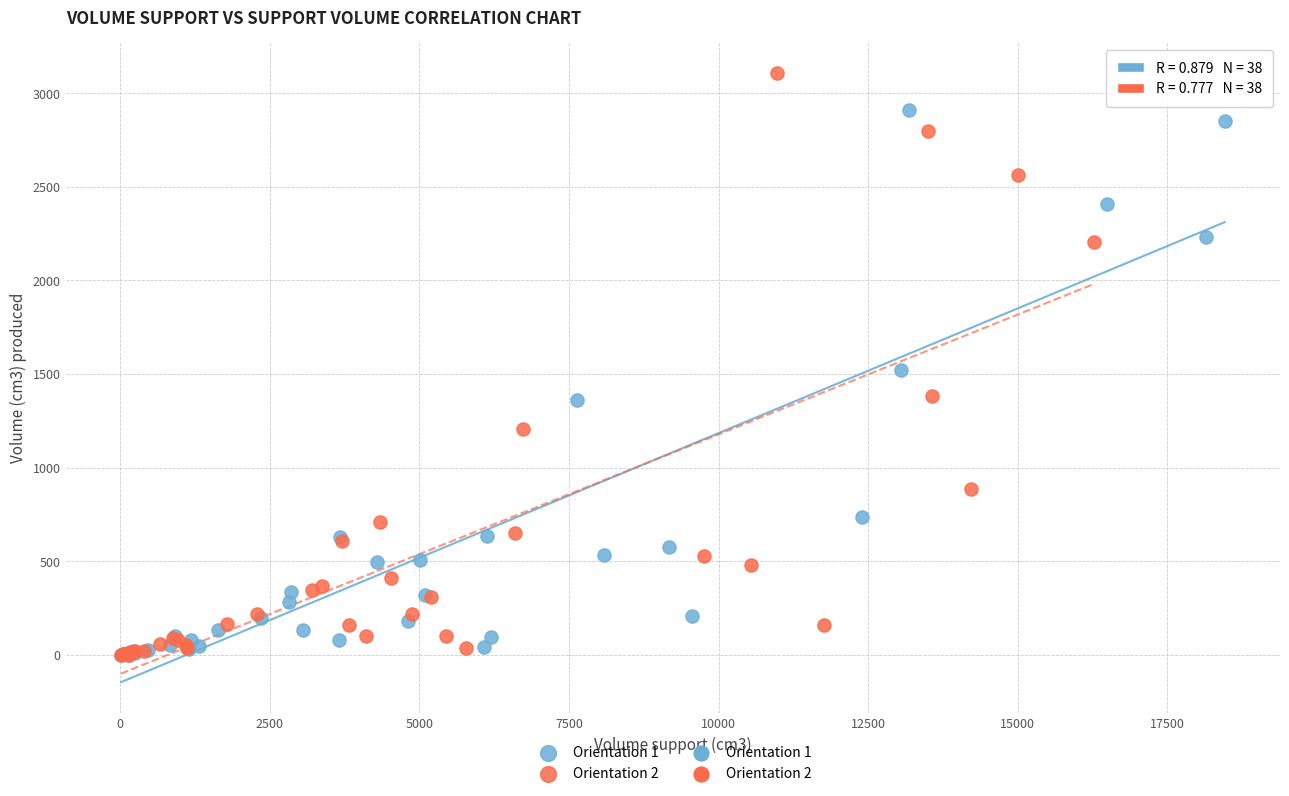

Which series reaches the maximum Y coordinate?

Orientation 2